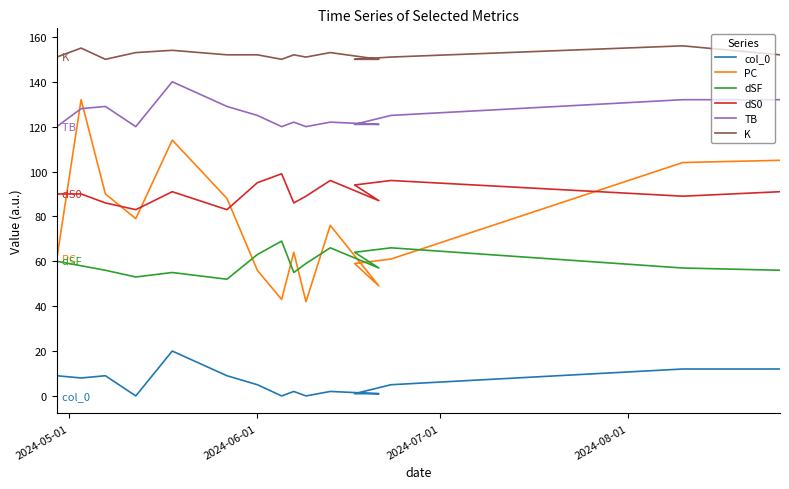

Is it true that PC equals 75 at 2024-06-01?

False